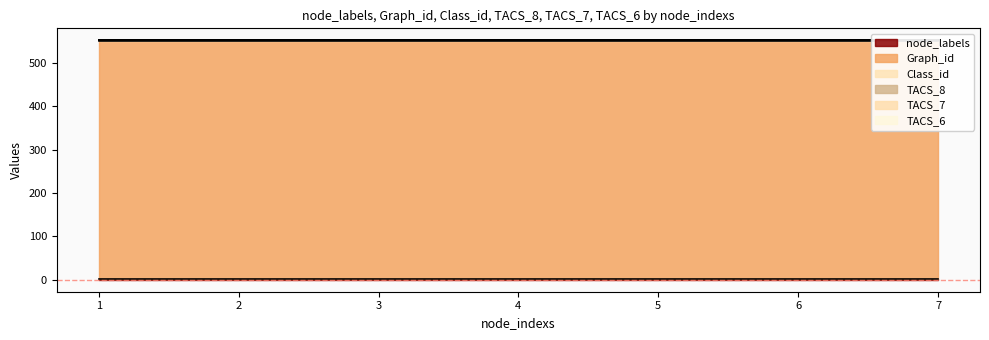

Reading left to right, transcribe all the data shown in this chart.

node_labels: 1=1	2=1	3=1	4=1	5=1	6=1	7=1
Graph_id: 1=549	2=549	3=549	4=549	5=549	6=549	7=549
Class_id: 1=2	2=2	3=2	4=2	5=2	6=2	7=2
TACS_8: 1=0	2=0	3=0	4=0	5=0	6=0	7=0
TACS_7: 1=0	2=0	3=0	4=0	5=0	6=0	7=0
TACS_6: 1=0	2=0	3=0	4=0	5=0	6=0	7=0